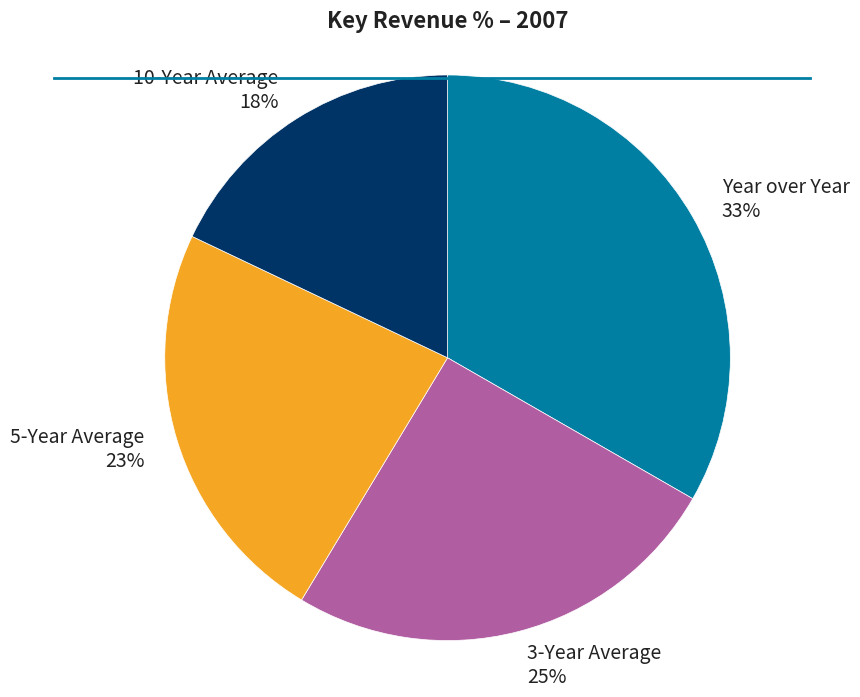

What percentage is the 5-Year Average slice, to the nearest percent?

23%